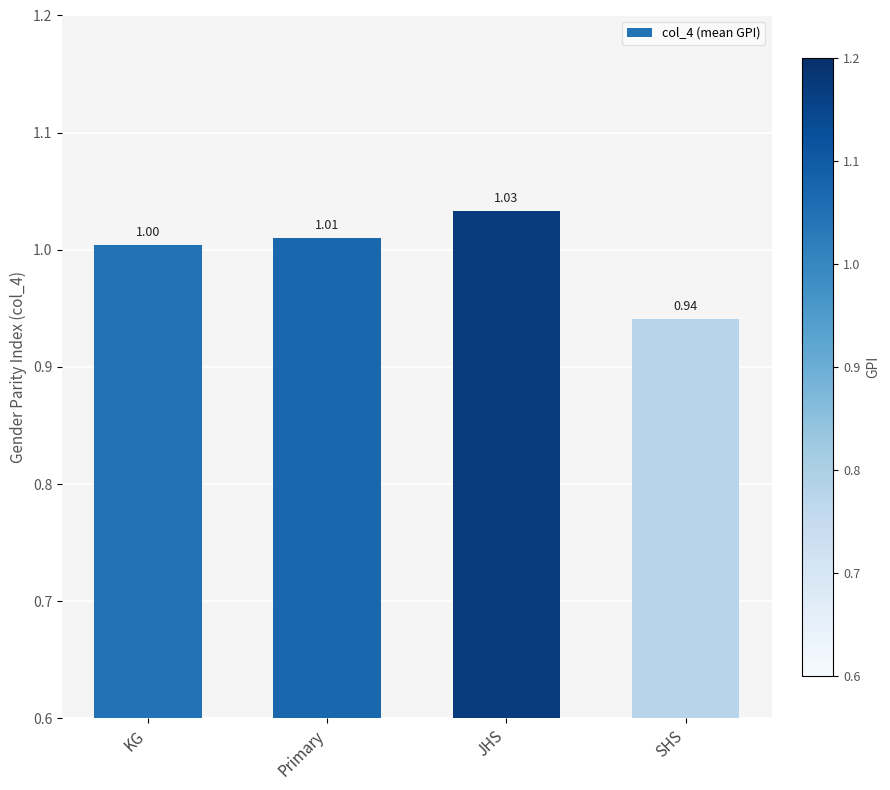

What is the value of the 1st bar from the left?

1.0